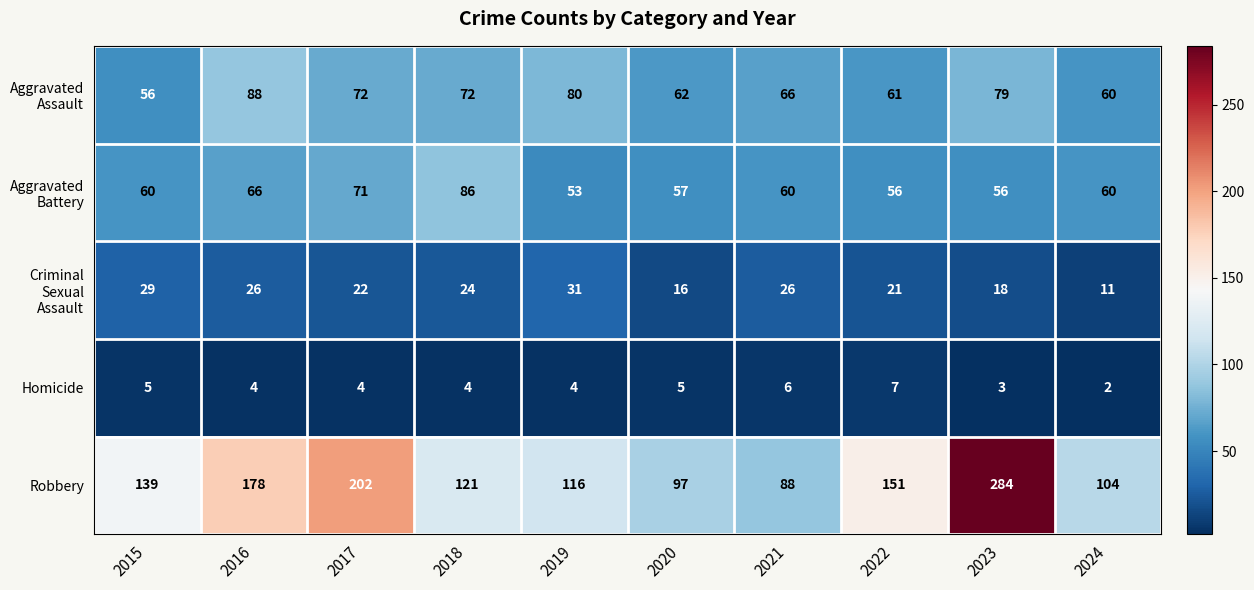

How many Homicide values are between 4 and 5?

6